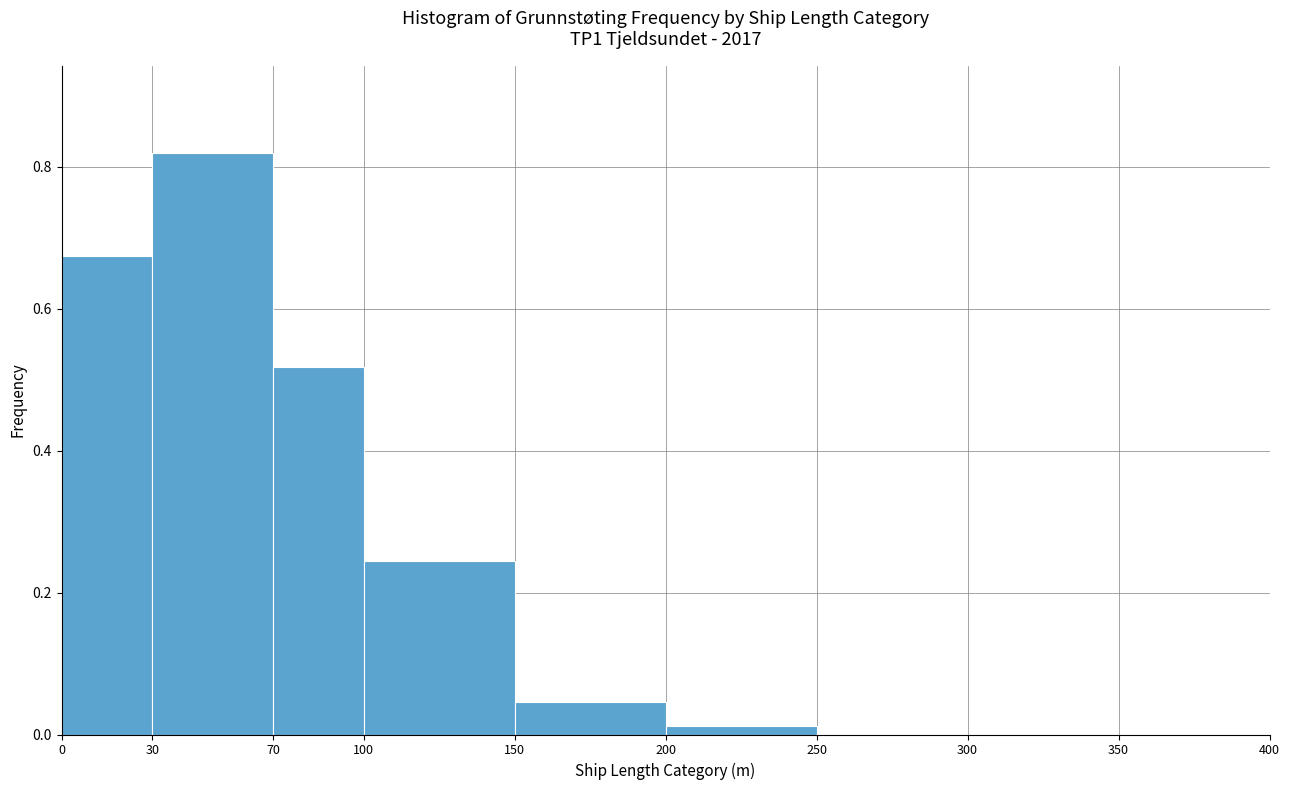

Reading left to right, list every bar in this chart as the range it spans on the x-axis followed by its height. The values are not printed on the chart, so give them approximately, as read against the axis.

0 to 30: 0.68
30 to 70: 0.82
70 to 100: 0.52
100 to 150: 0.24
150 to 200: 0.04
200 to 250: under 0.02
250 to 300: 0
300 to 350: 0
350 to 400: 0